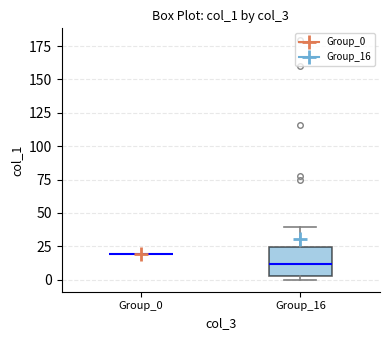

Which box is the tallest, from its lower edge to its upper edge?

Group_16